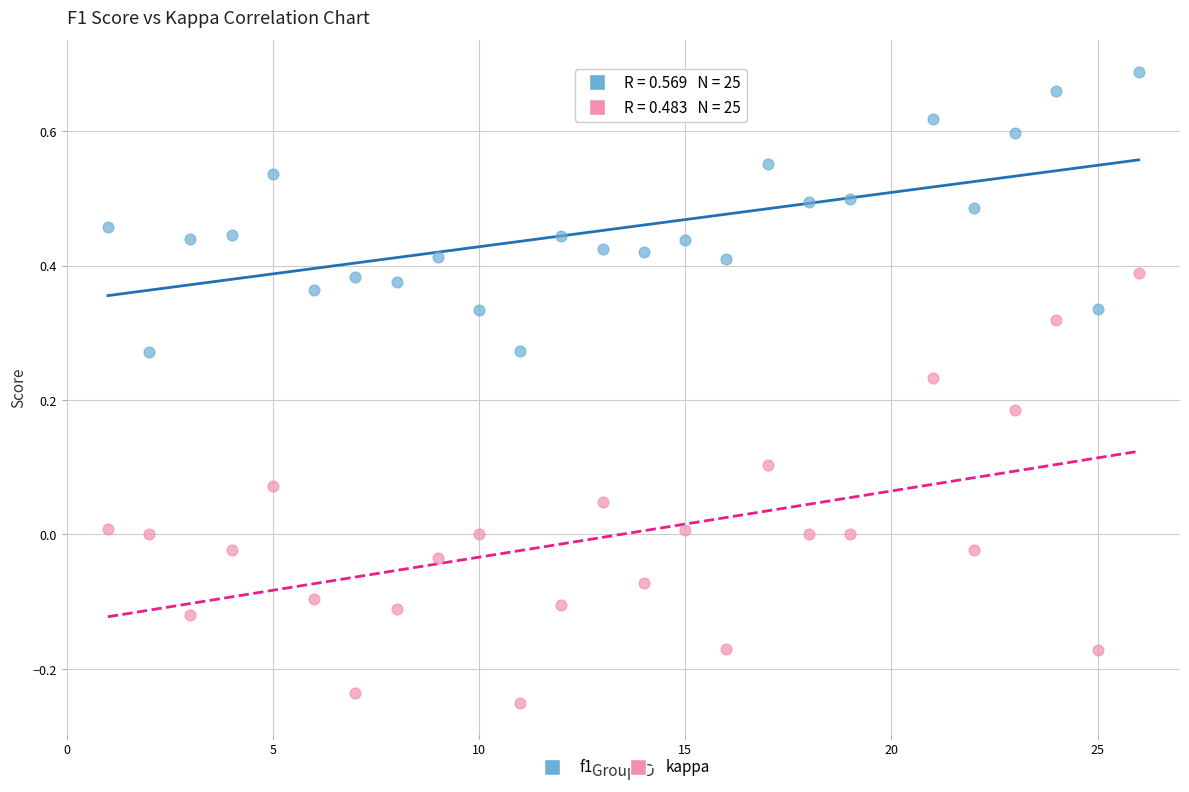

Which series contains the lowest Y value?

kappa